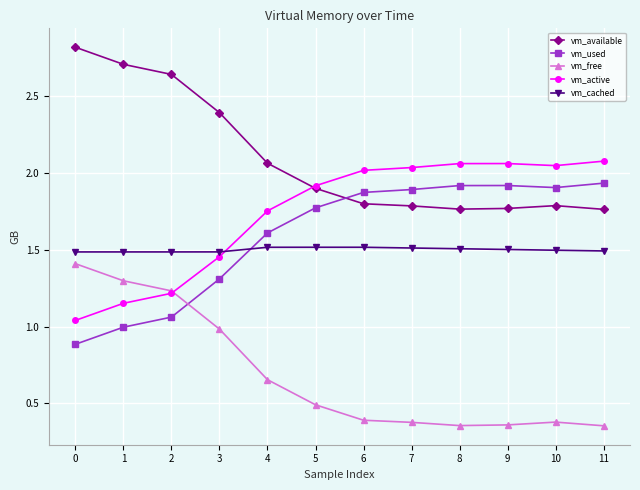

True or false: vm_available has a value of 1.9 at 5.

True